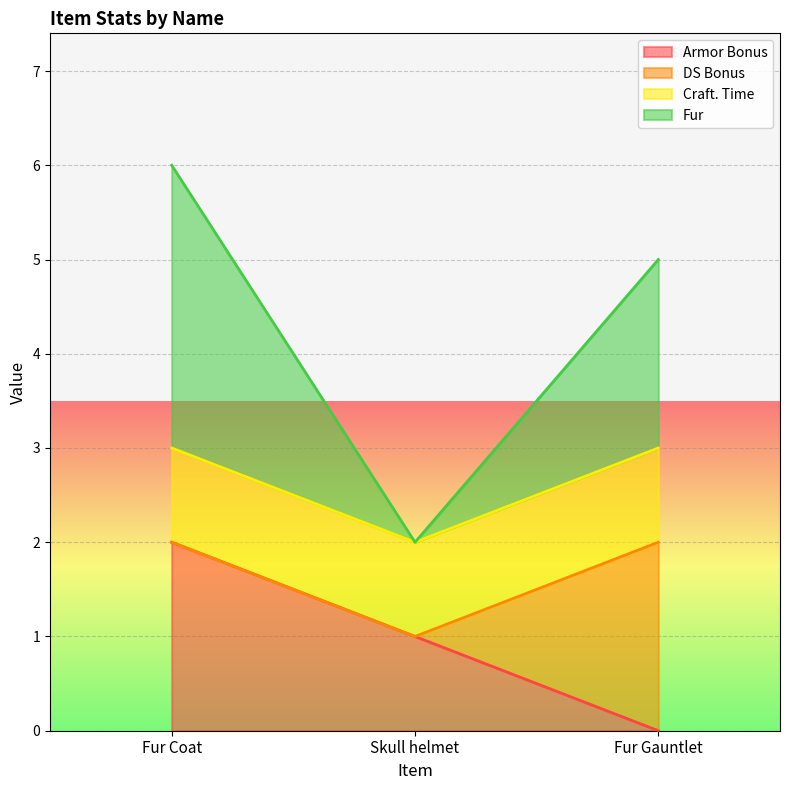

Count the number of categories in the chart.

3